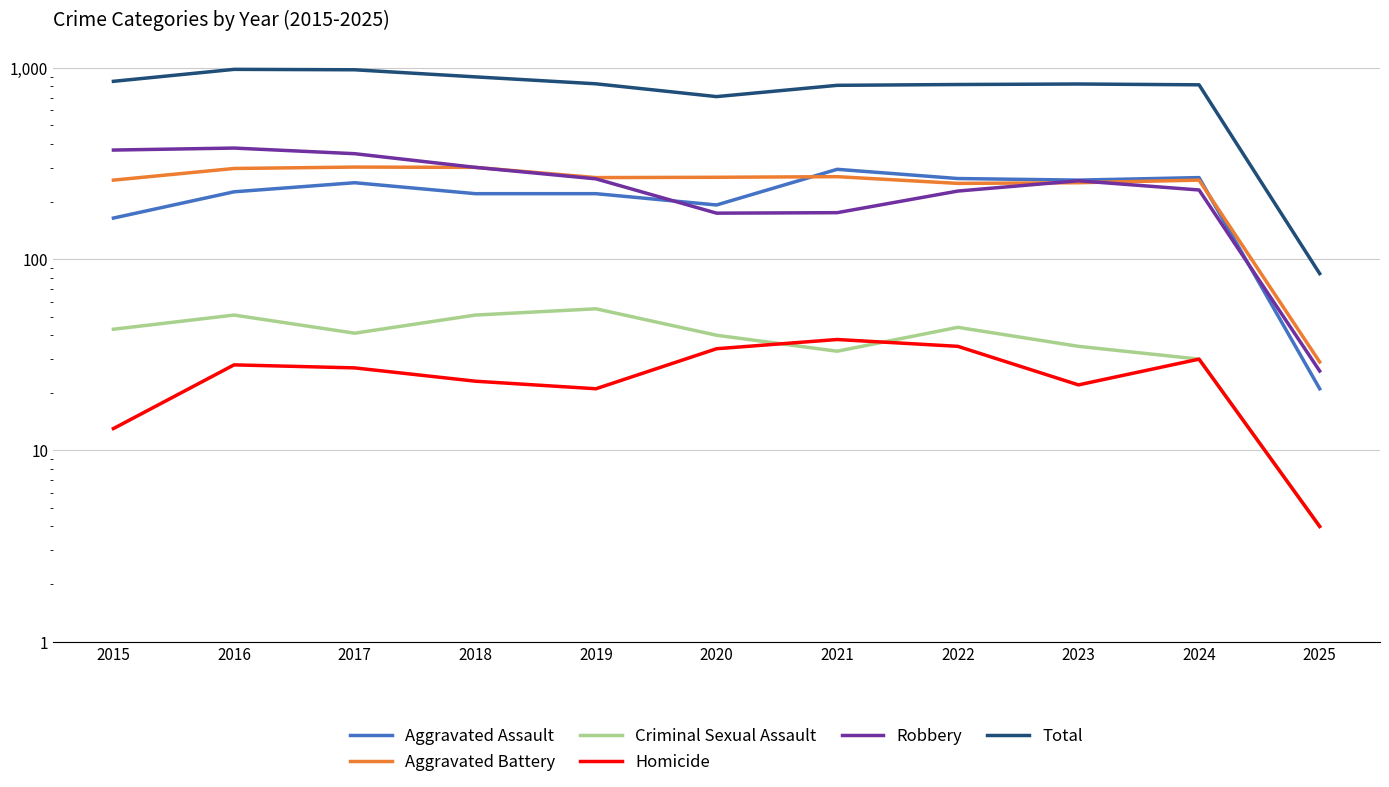

True or false: Robbery and Criminal Sexual Assault intersect in this chart.

False